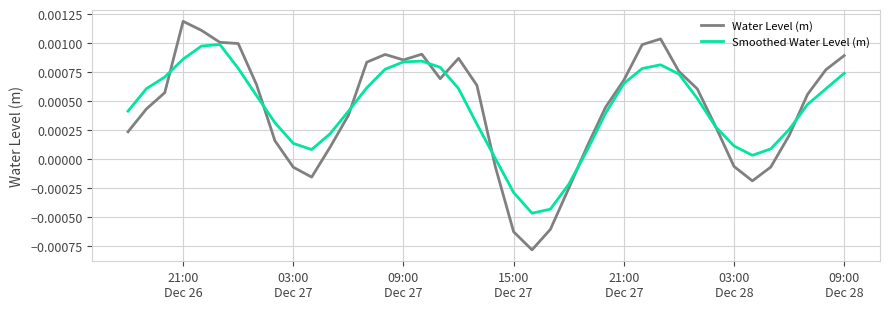

Which series has the widest spread of values?

Water Level (m)